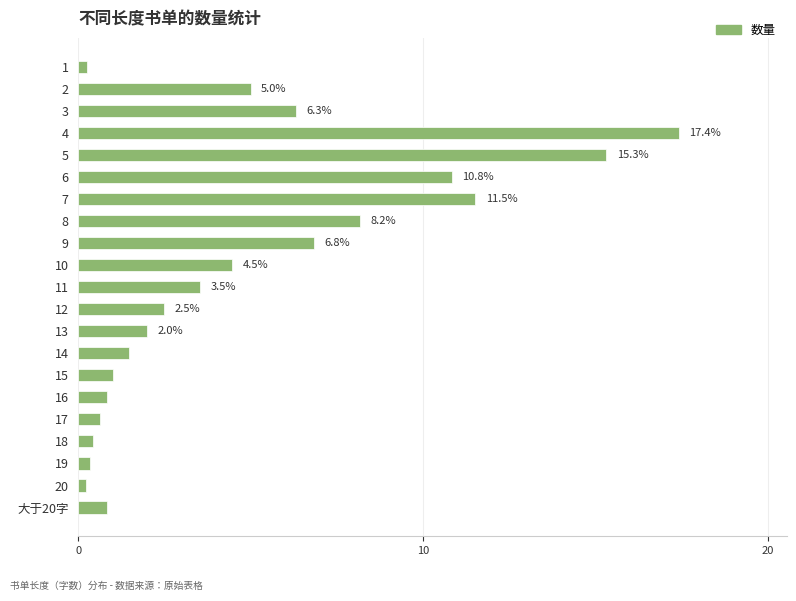

What is the difference between the maximum and minimum values?

17.2